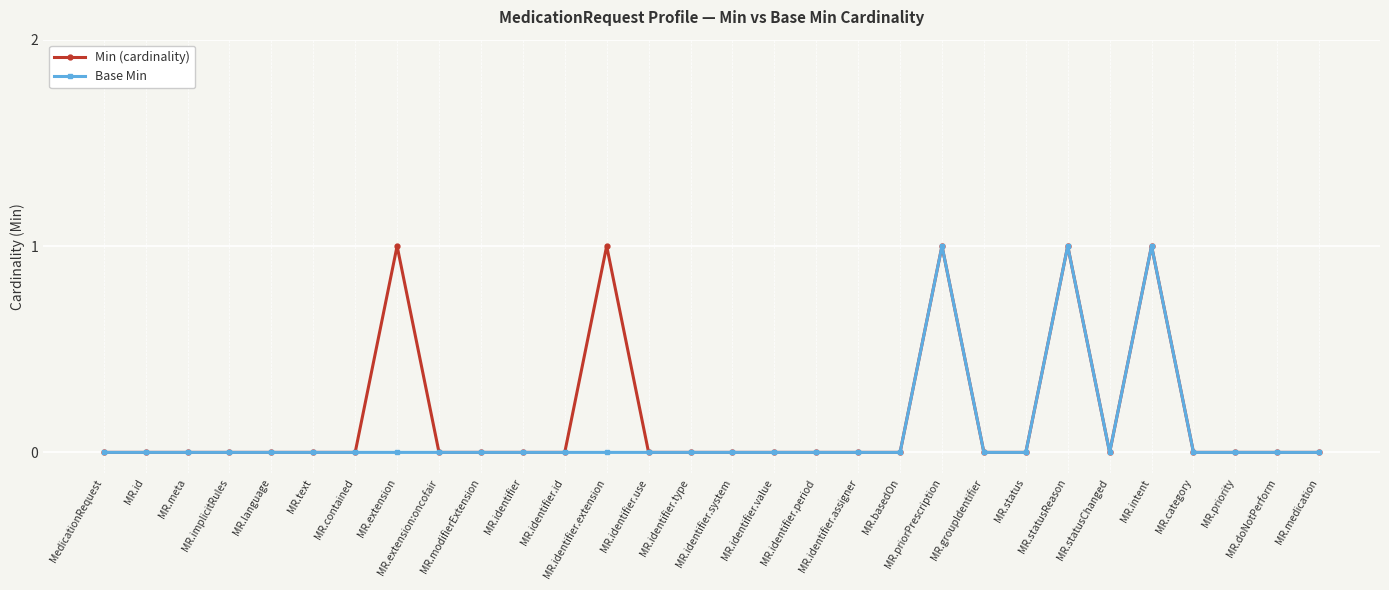

What are all the series names shown in the legend?

Min (cardinality), Base Min